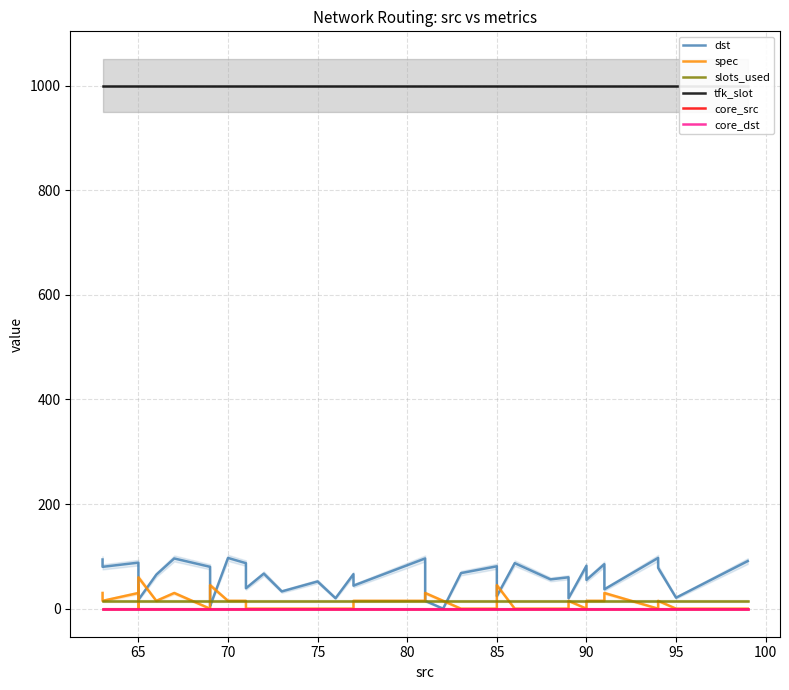

True or false: dst has a value of 97 at 70.

True